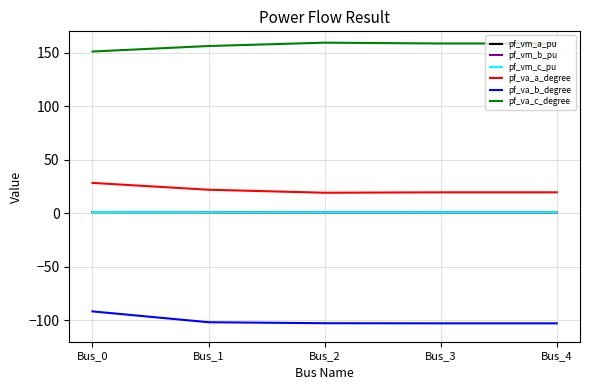

What is the maximum value for pf_va_c_degree?

159.4